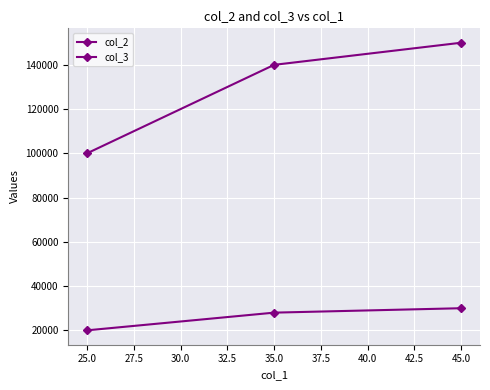

Count the number of categories in the chart.

3